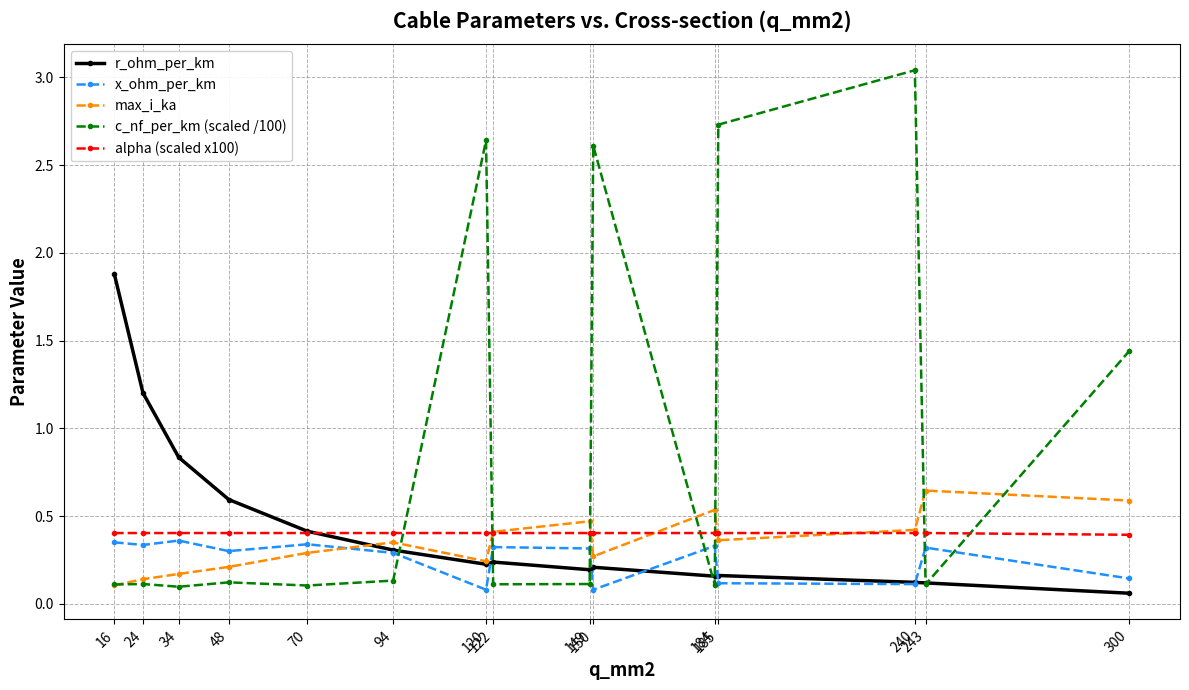

How many x_ohm_per_km values are between 0 and 1?

15